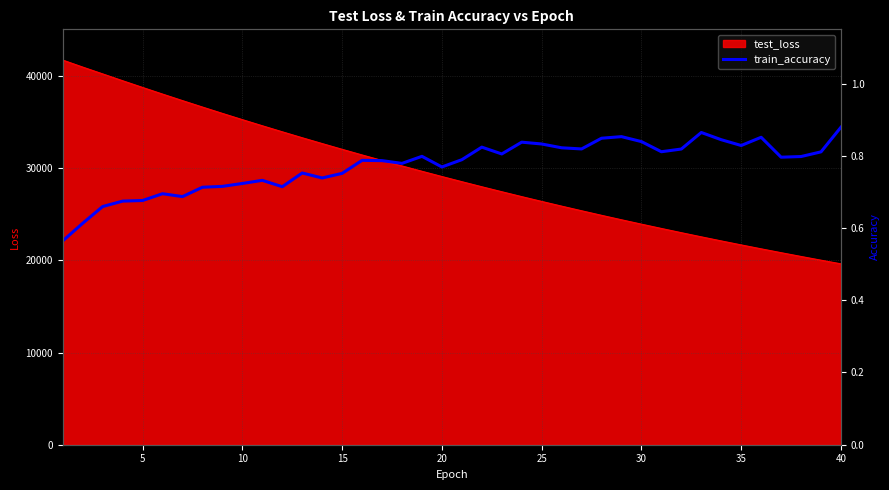

Reading left to right, extract all data points from this chart.

0.6	0.6	0.7	0.7	0.7	0.7	0.7	0.7	0.7	0.7	0.7	0.7	0.8	0.7	0.8	0.8	0.8	0.8	0.8	0.8	0.8	0.8	0.8	0.8	0.8	0.8	0.8	0.8	0.9	0.8	0.8	0.8	0.9	0.8	0.8	0.9	0.8	0.8	0.8	0.9